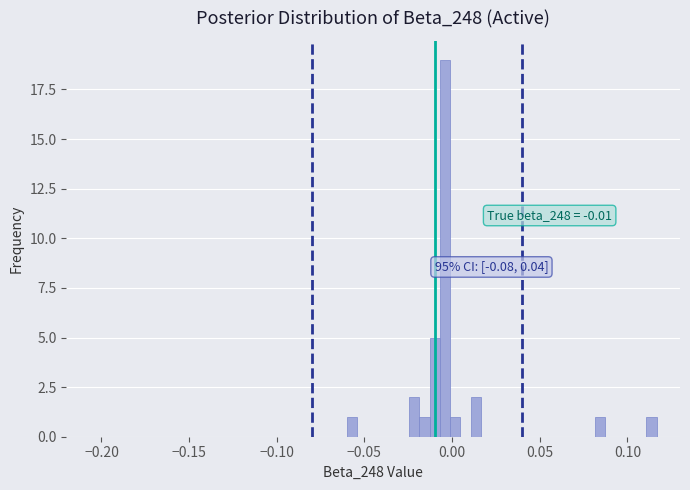

Read against the x-axis, roughly where is the centre of the tallest bar?

-0.005